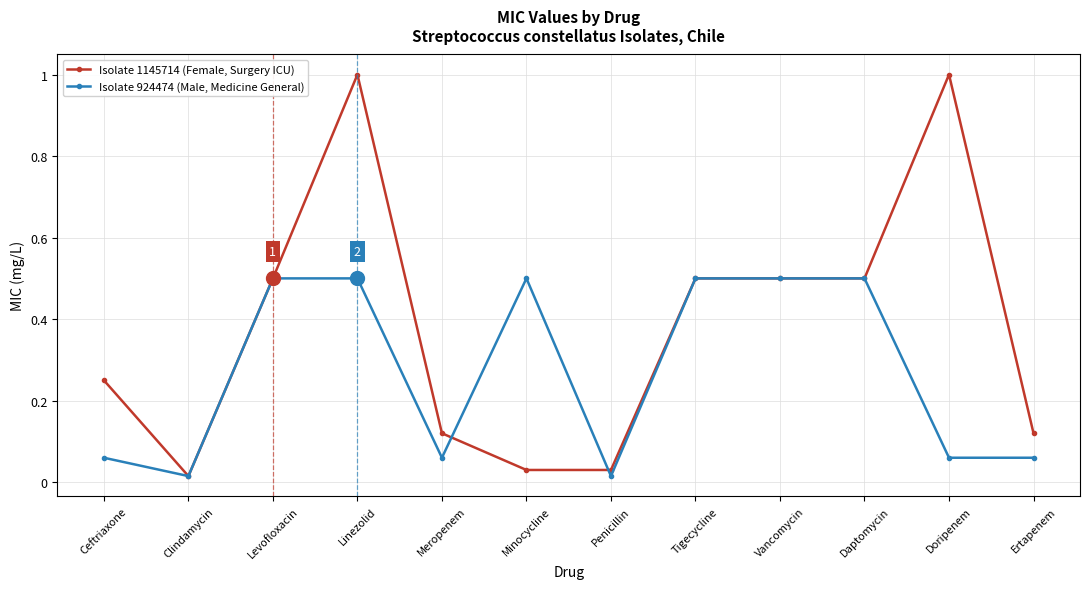

What is the spread (max minus min) of values at Minocycline?

0.5